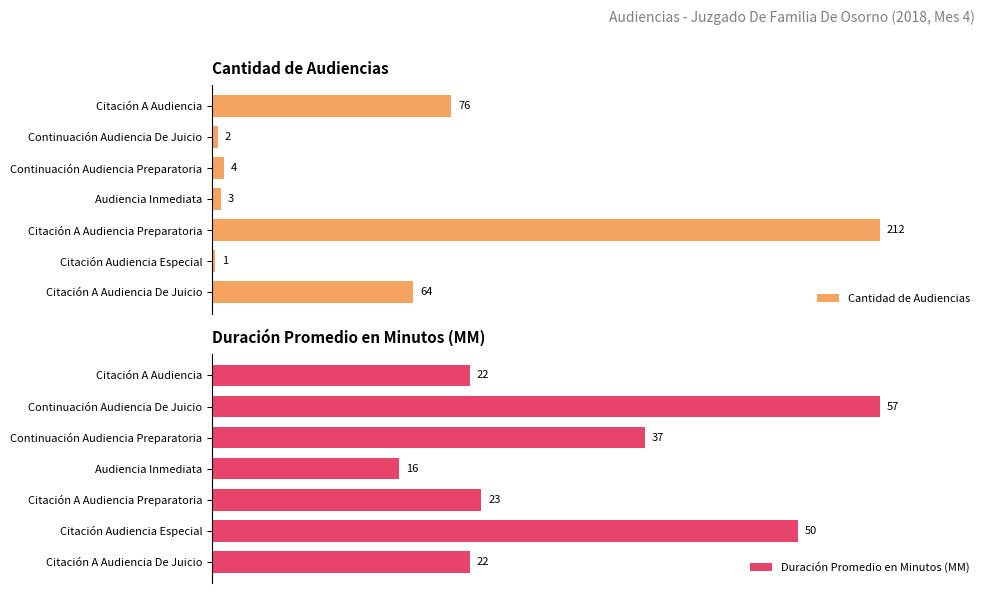

Which series has the largest total across all categories?

Duración Promedio en Minutos (MM)